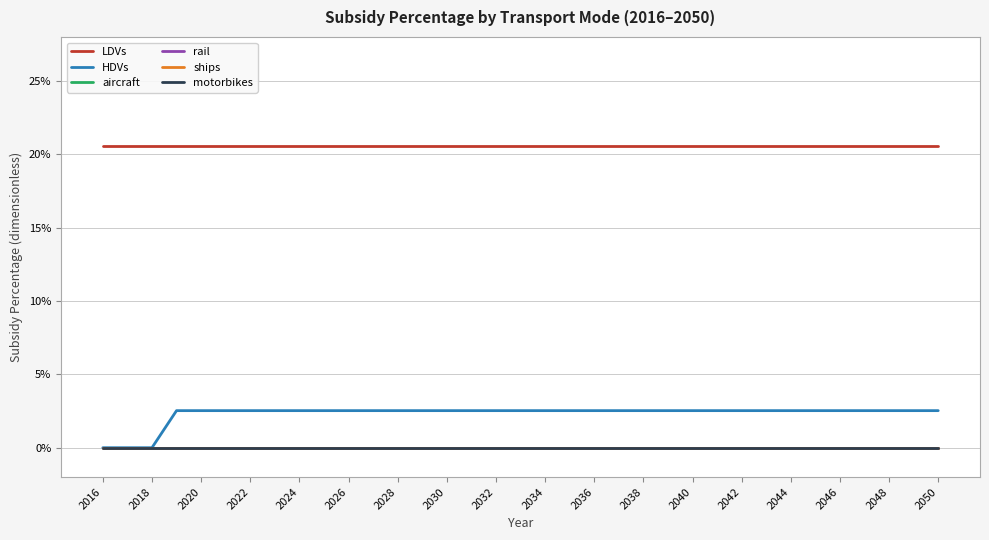

At which category is the sum across all series the highest?

2022